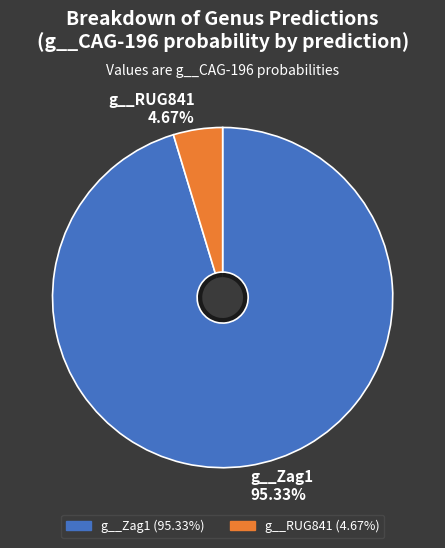

The g__RUG841 slice represents 11% of the pie. True or false?

False